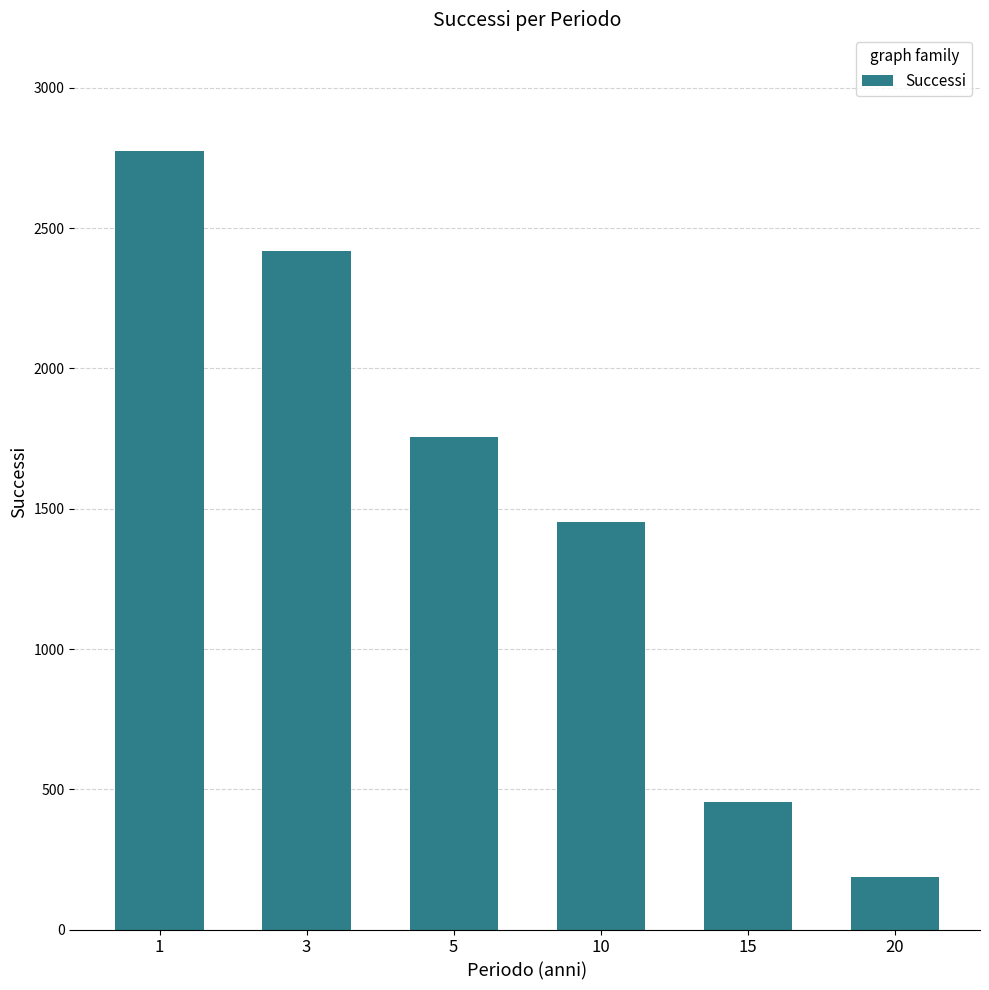

How many series are shown in this chart?

1